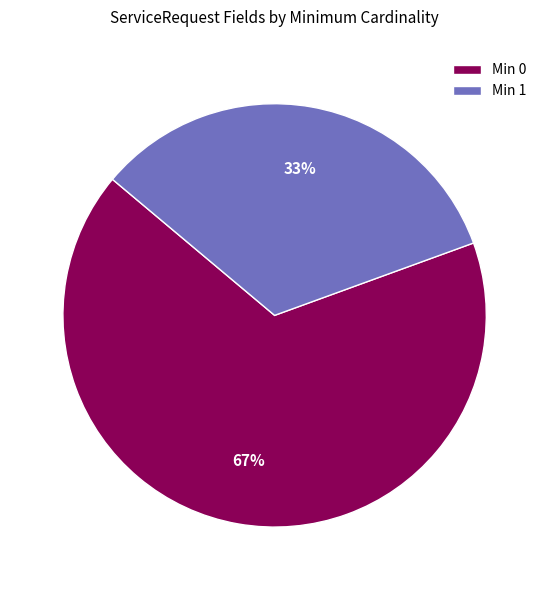

Rank the categories by value from lowest to highest.

Min 1, Min 0